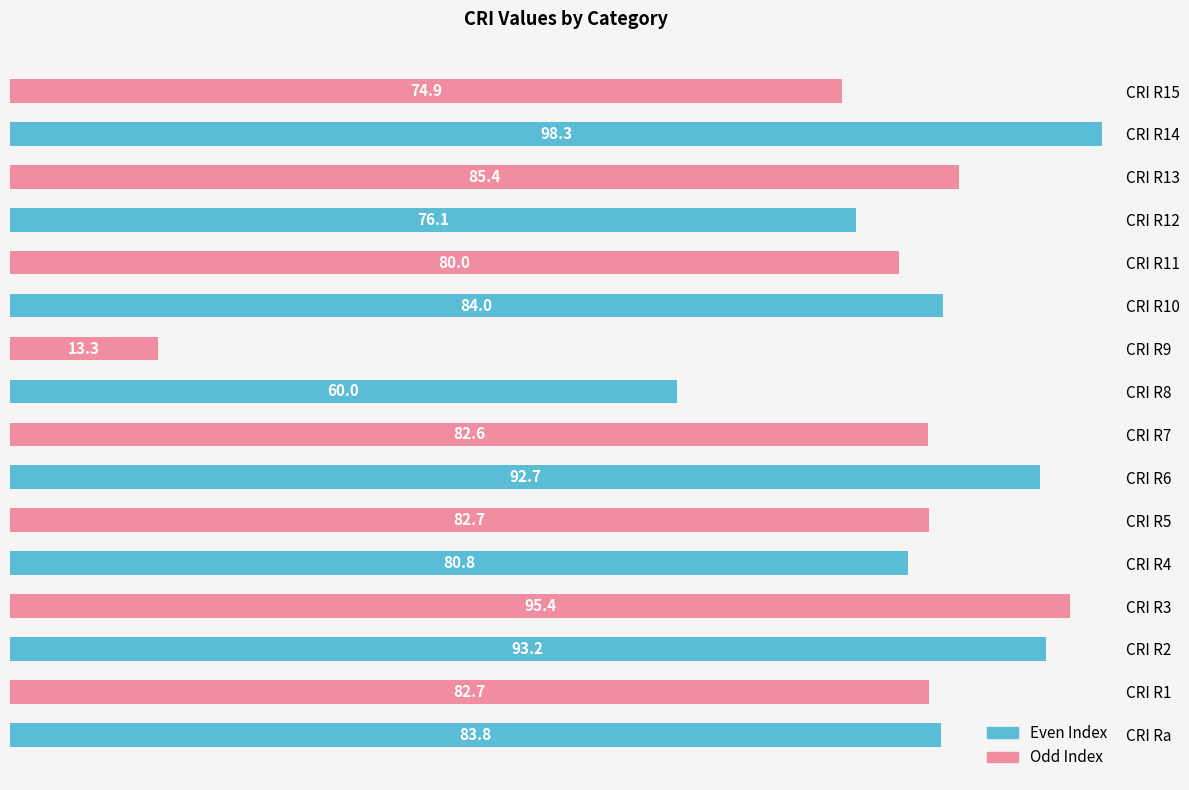

What is the sum of the values at CRI R14 and CRI R9?

111.6